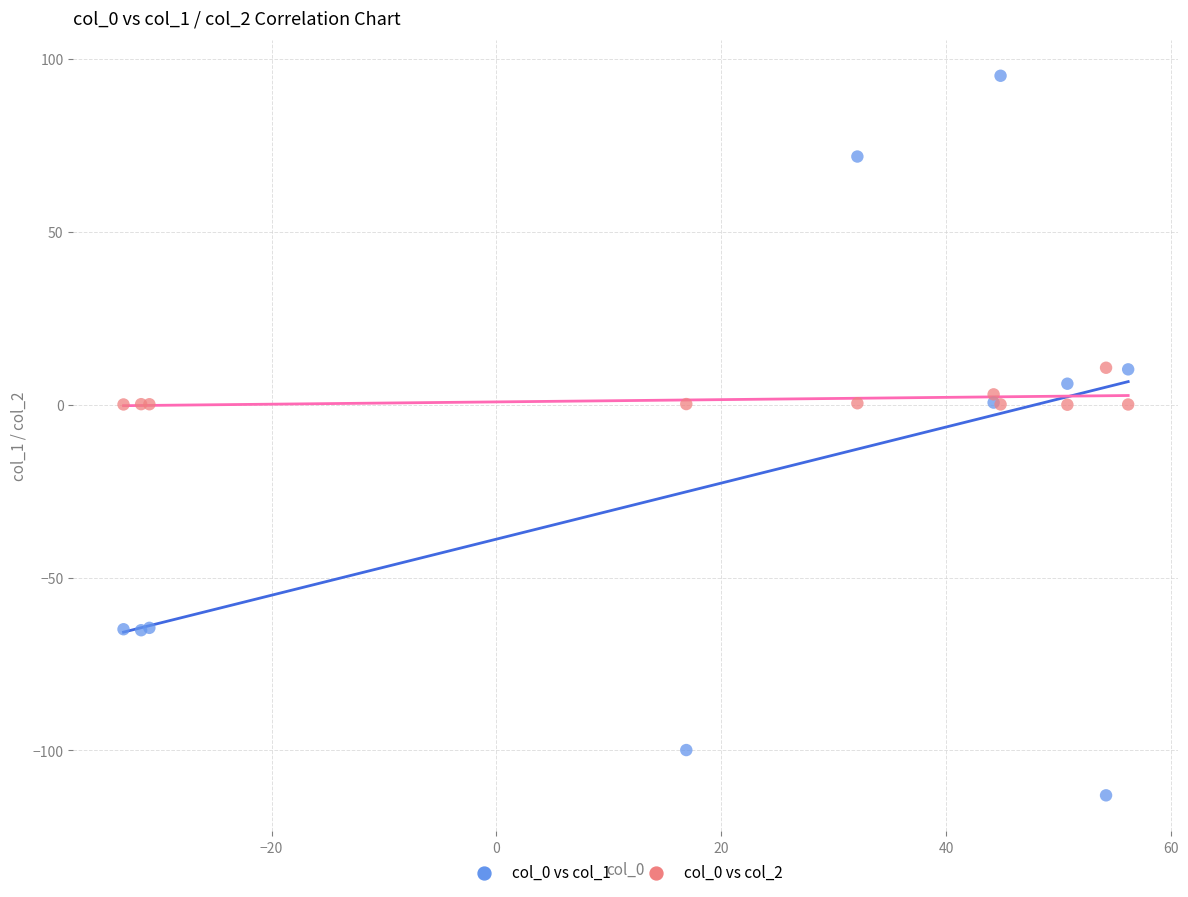

What is the X range (max minus min) for the scatter plot?

89.3